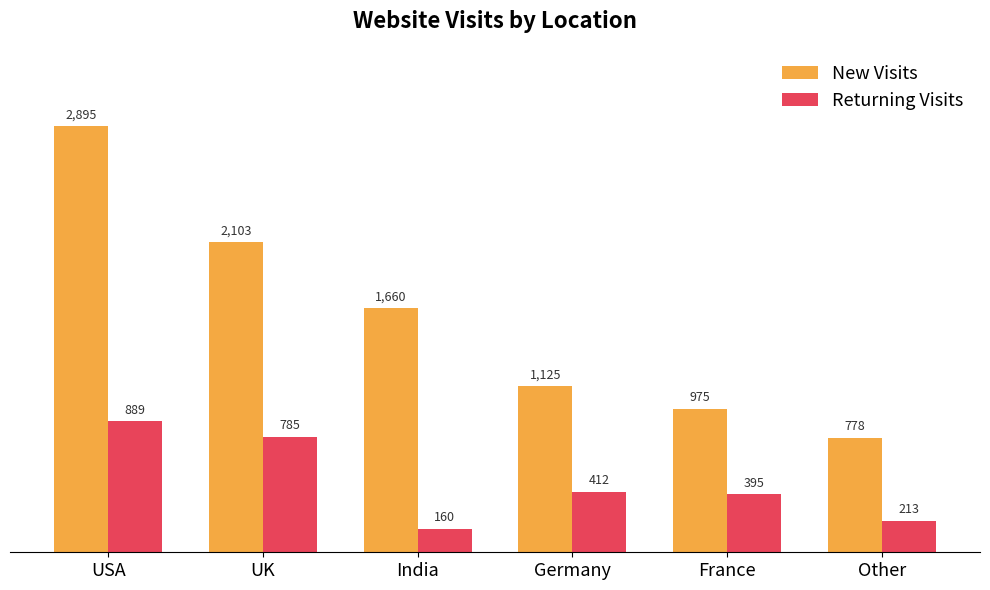

Rank the series at France from highest to lowest value.

New Visits, Returning Visits